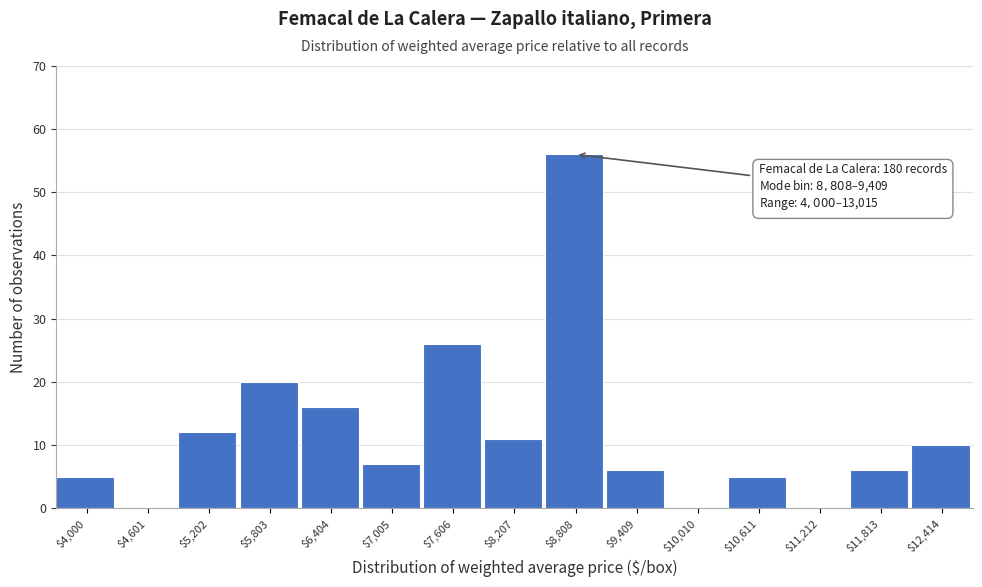

What is the greatest value displayed?

56